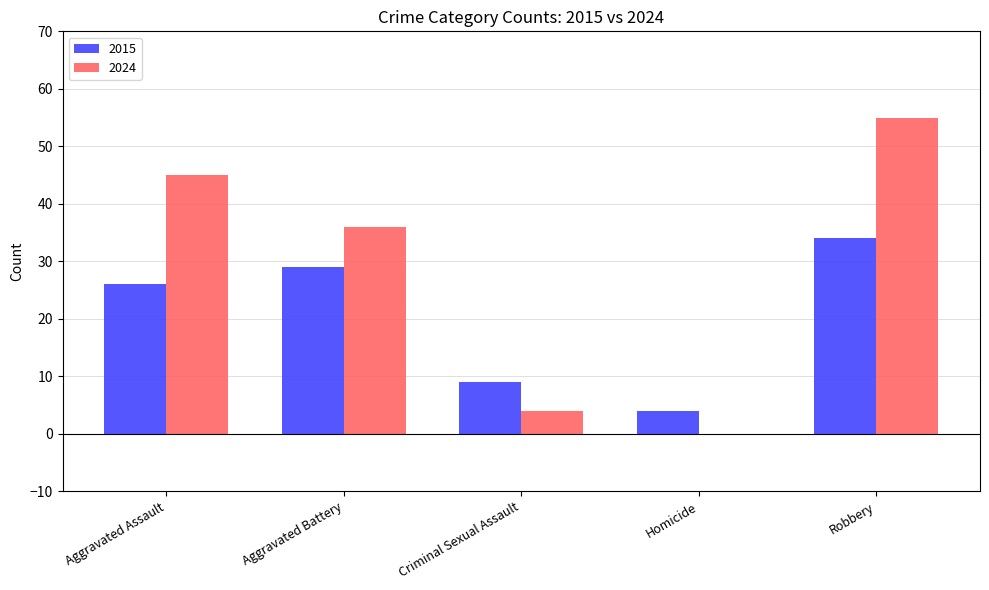

Which category has the highest value across all series?

Robbery